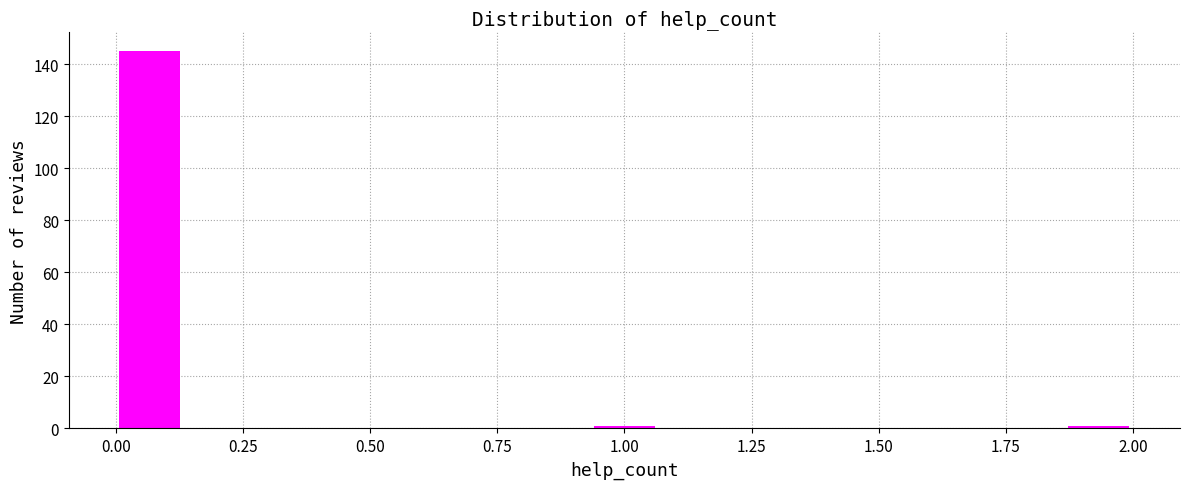

Read against the x-axis, roughly where is the centre of the tallest bar?

0.05